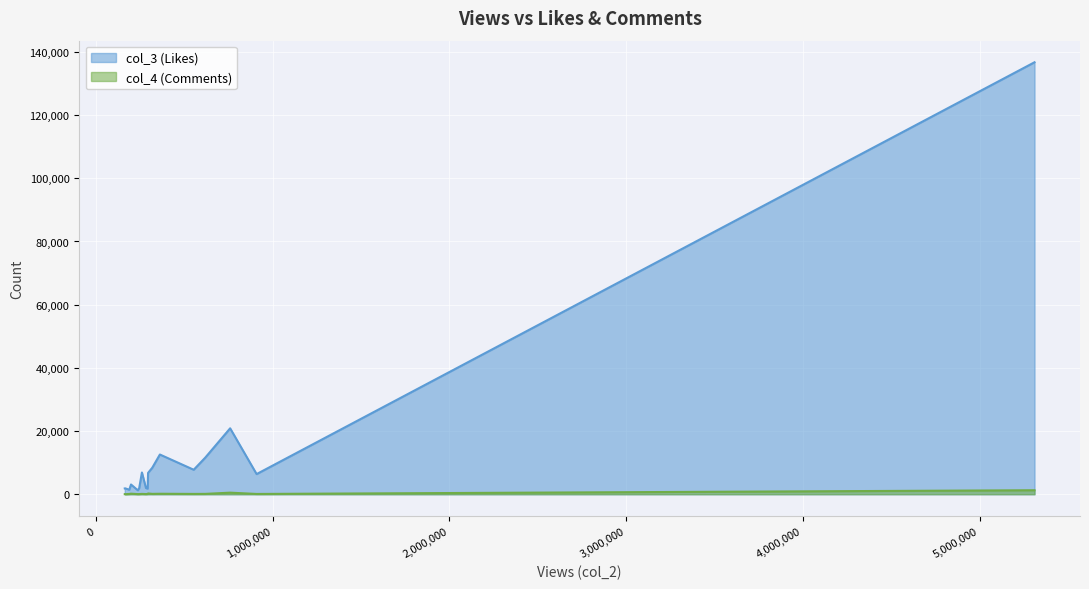

True or false: col_3 has a value of 1433 at 188473.

True